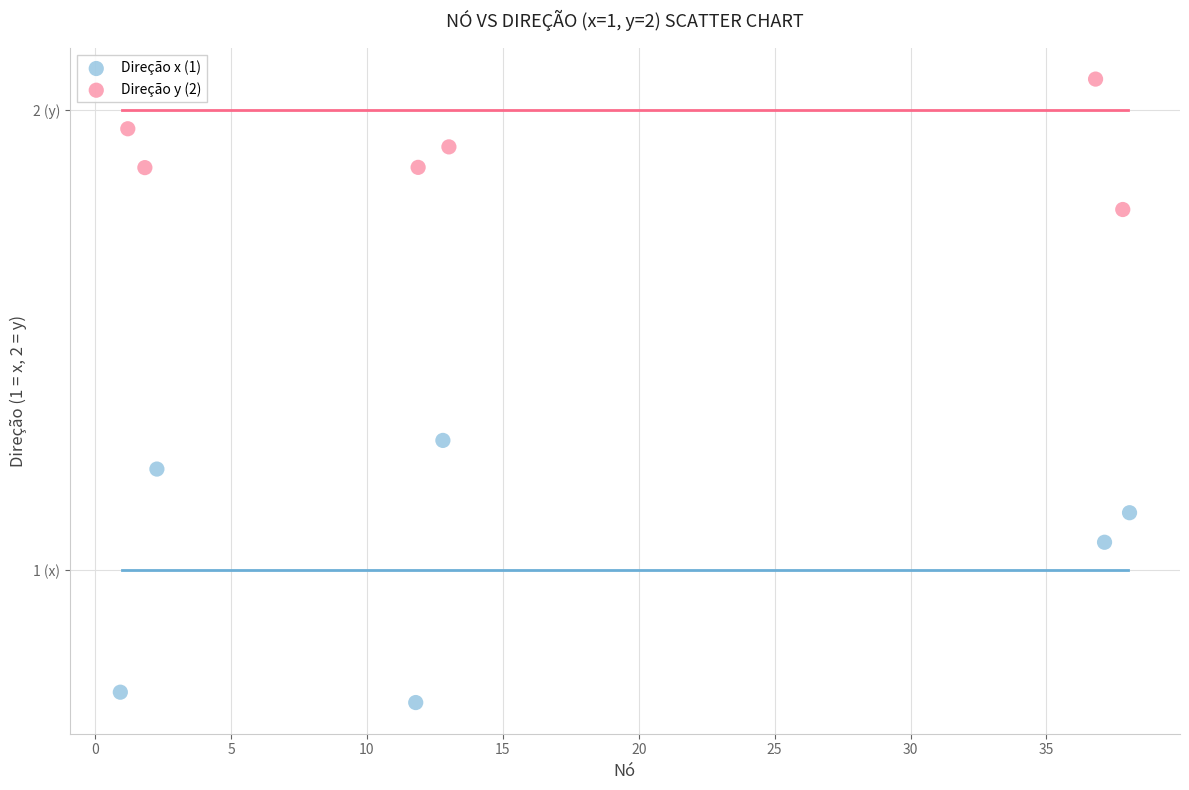

Which series has the largest Y range (max minus min)?

Direção x (1)